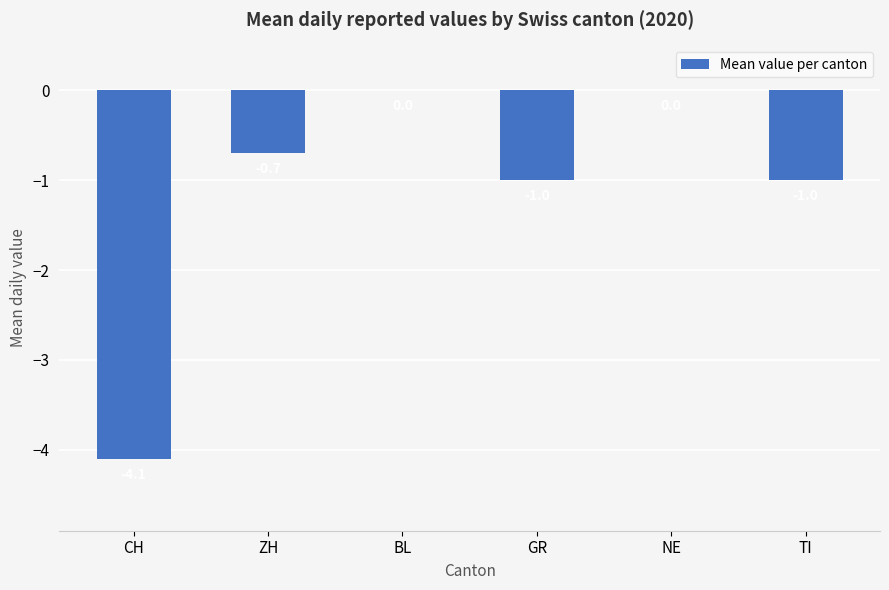

What is the change in value from BL to GR?

-1.0